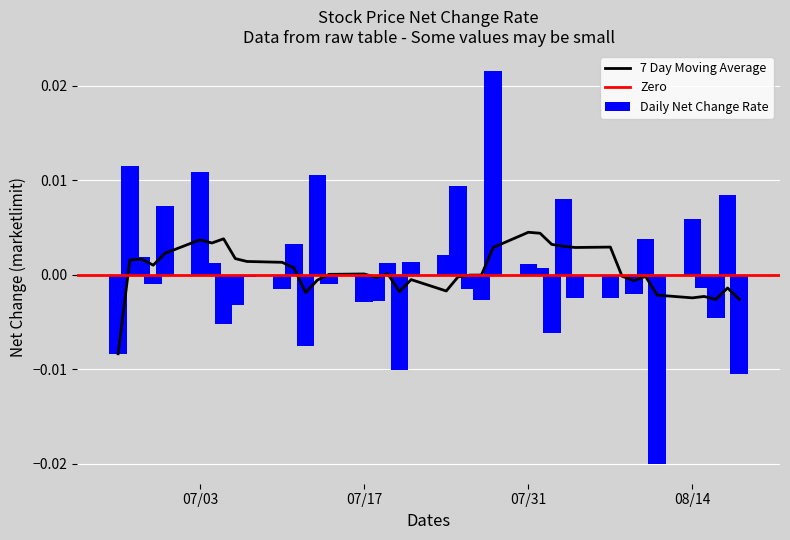

Count the number of values greater than 0.

18